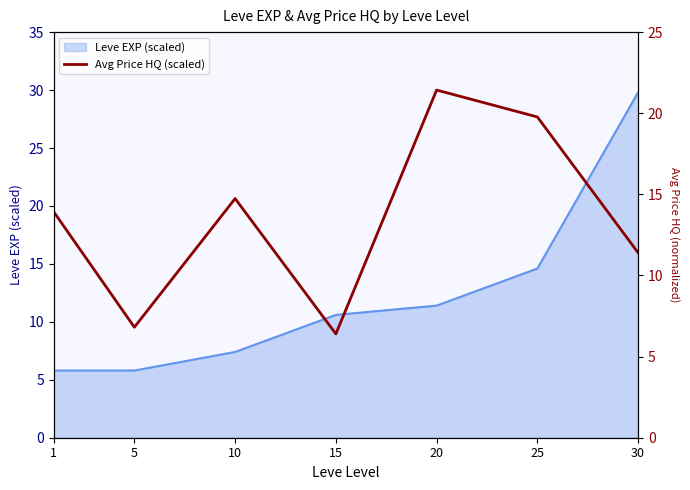

Reading left to right, extract all data points from this chart.

19.5	9.5	20.6	9.0	30.0	27.7	16.0